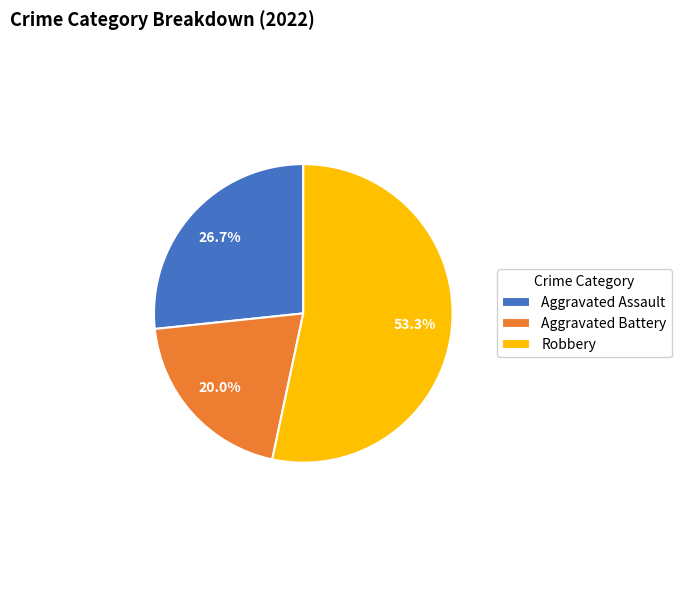

Is the sum of Aggravated Assault and Robbery greater than half?

Yes